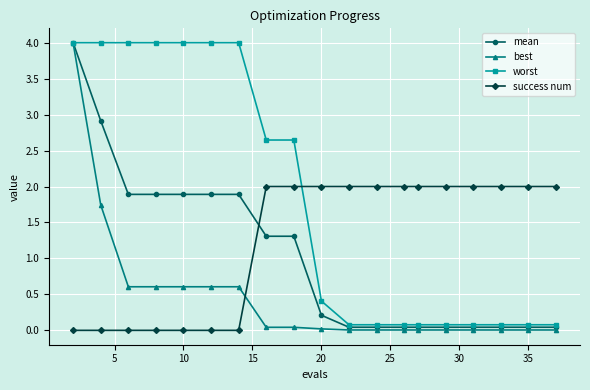

Rank the series by their average value, from highest to lowest.

worst, success num, mean, best